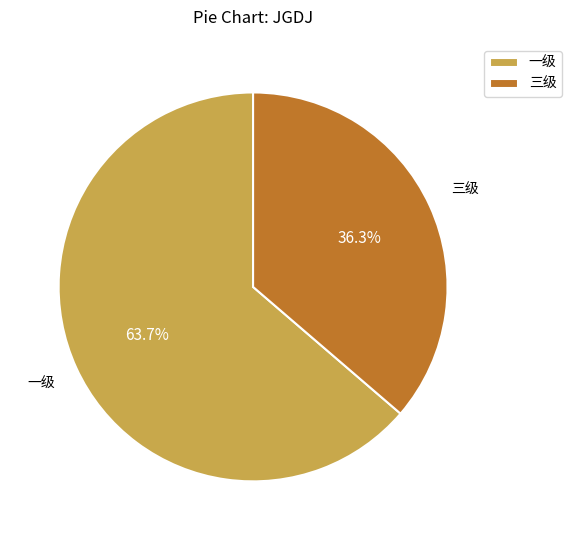

True or false: 三级 accounts for 36% of the total.

True